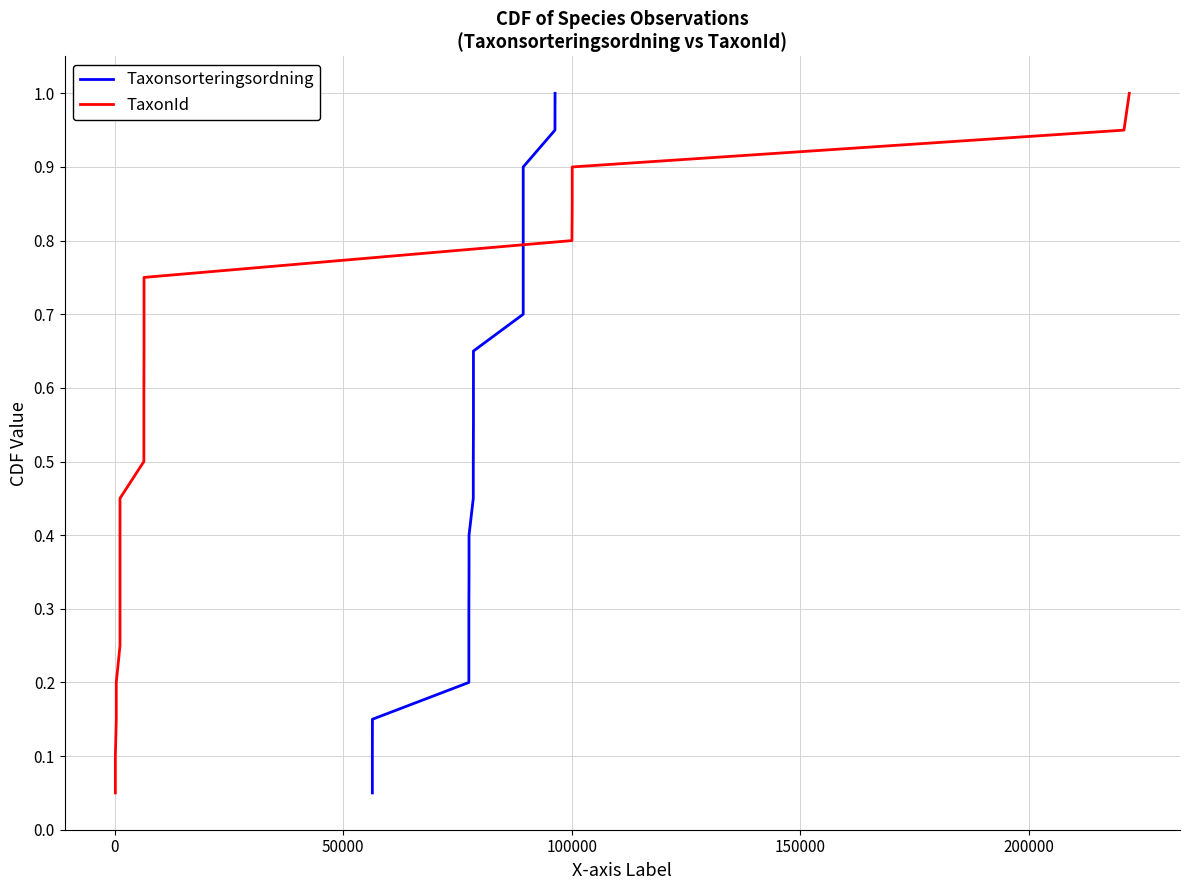

Which series has the largest total across all categories?

Taxonsorteringsordning